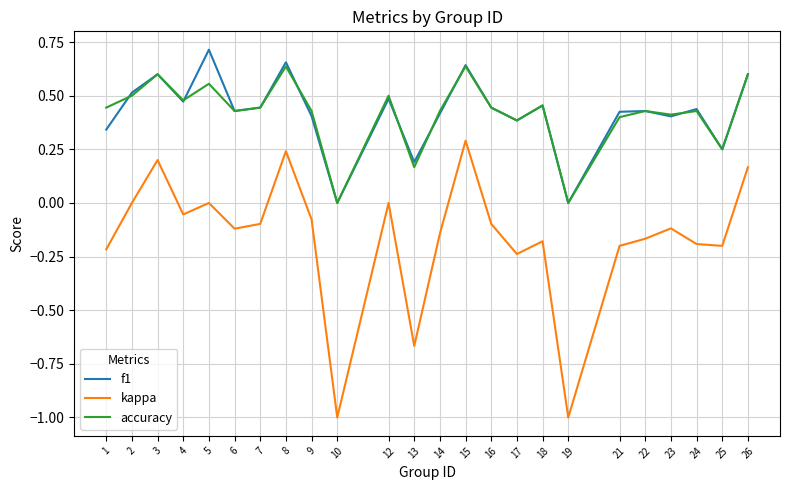

True or false: f1 and kappa intersect in this chart.

False